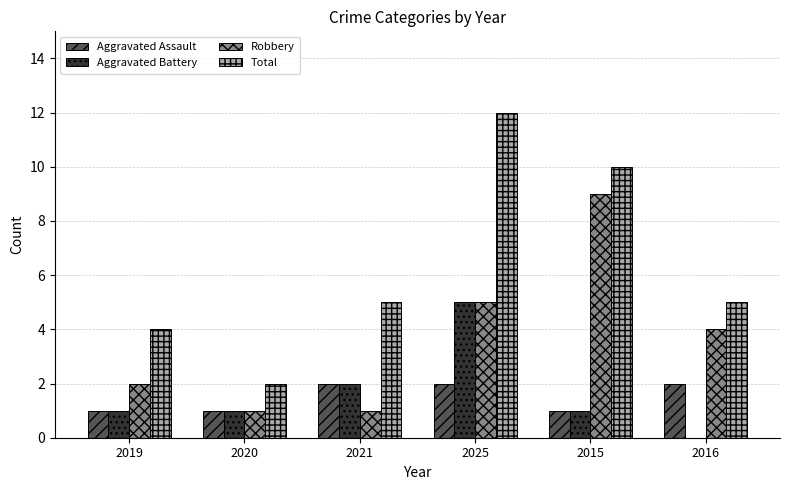

What is the approximate value of Total at 2021?

5